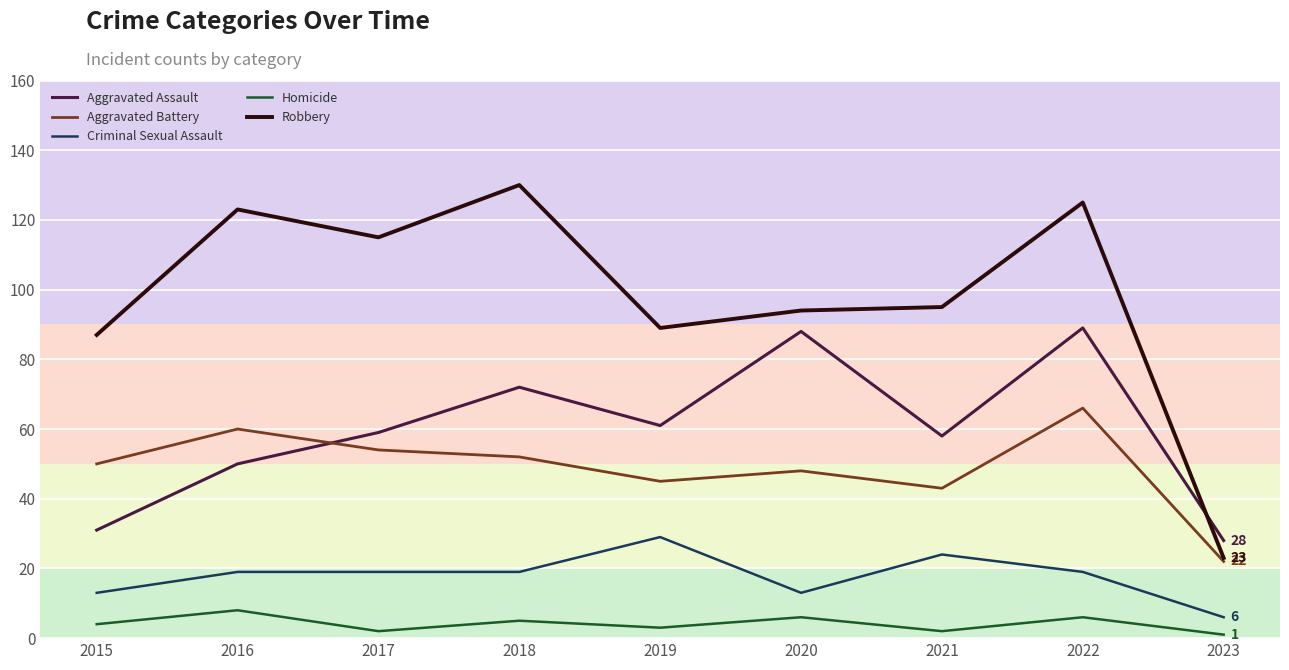

At which label does Robbery first exceed 95?

2016